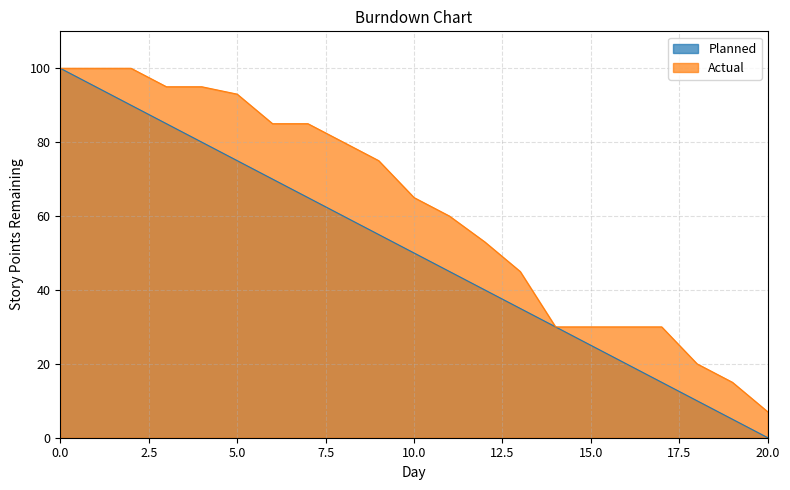

How many data points in Actual are above 65?

10